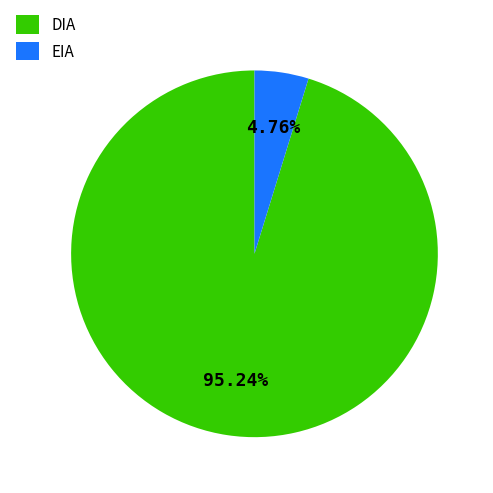

Count the number of slices in the pie.

2